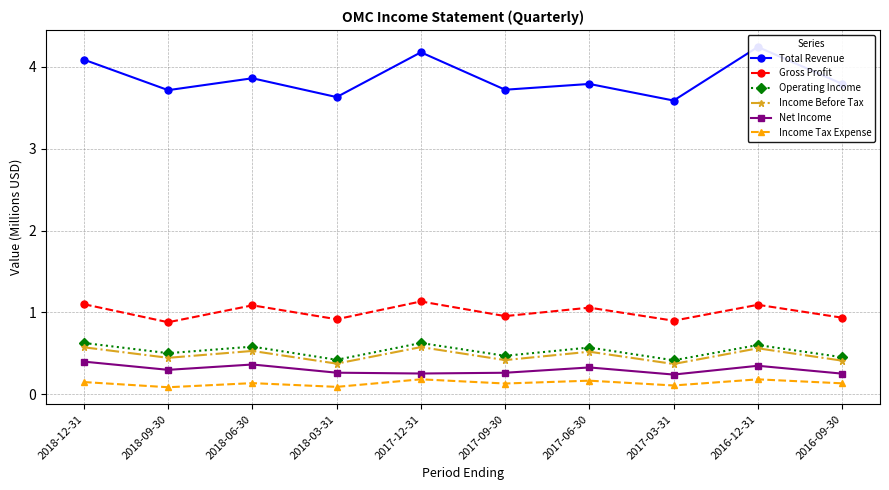

Is it true that Gross Profit equals 1.1 at 2018-06-30?

True